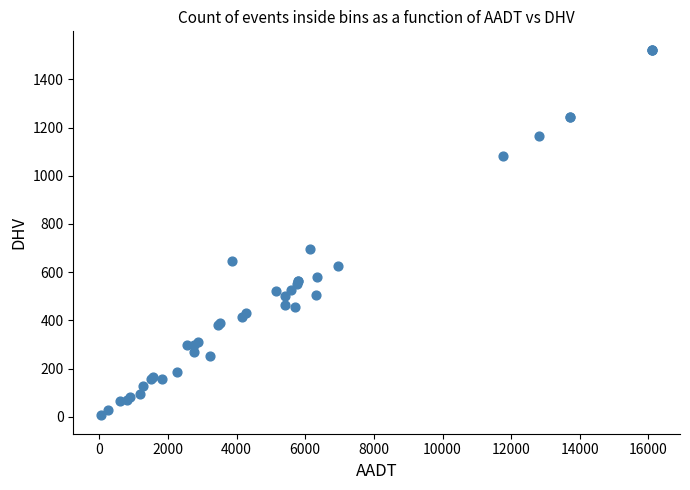

What Y value in the scatter plot is closest to 764?

696